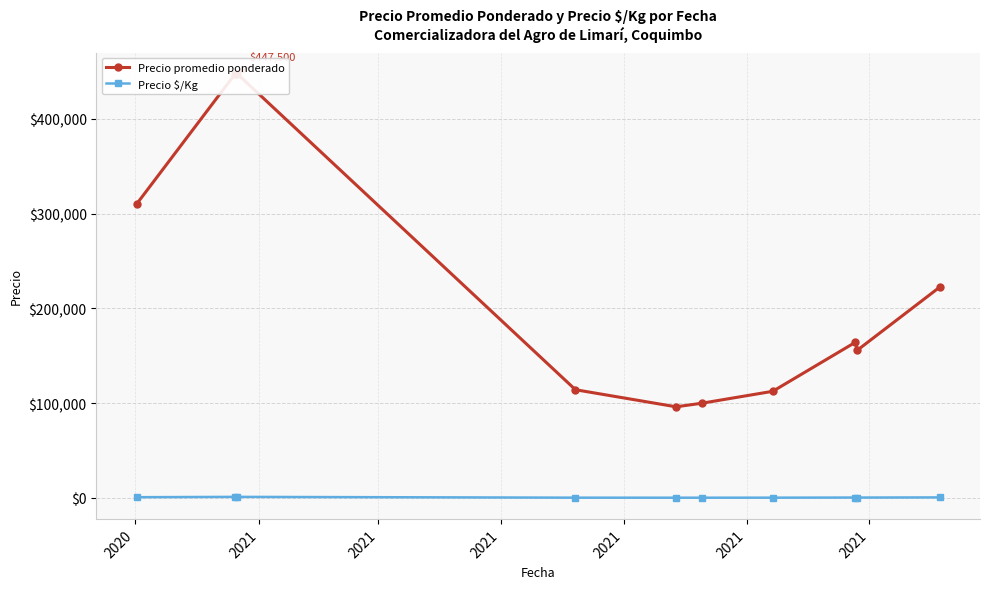

Reading left to right, transcribe all the data shown in this chart.

Precio promedio ponderado: 310000.0	447500.0	447500.0	114166.7	96136.4	100000.0	112500.0	164166.7	155833.3	222500.0
Precio $/Kg: 775.0	1119.0	1119.0	285.7	240.6	250.0	281.5	410.7	389.5	556.5